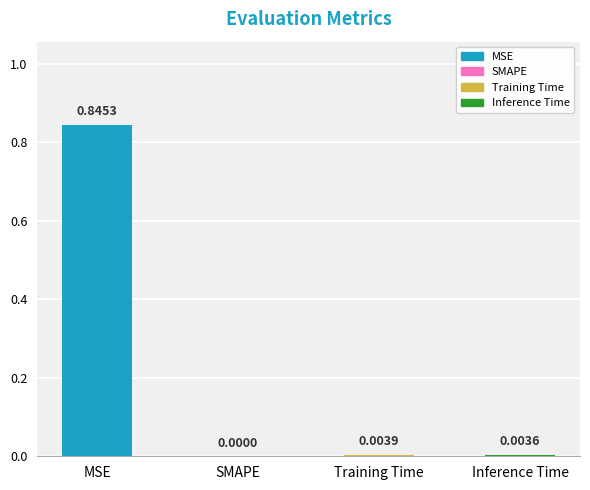

Which has a higher value, Inference Time or SMAPE?

Inference Time